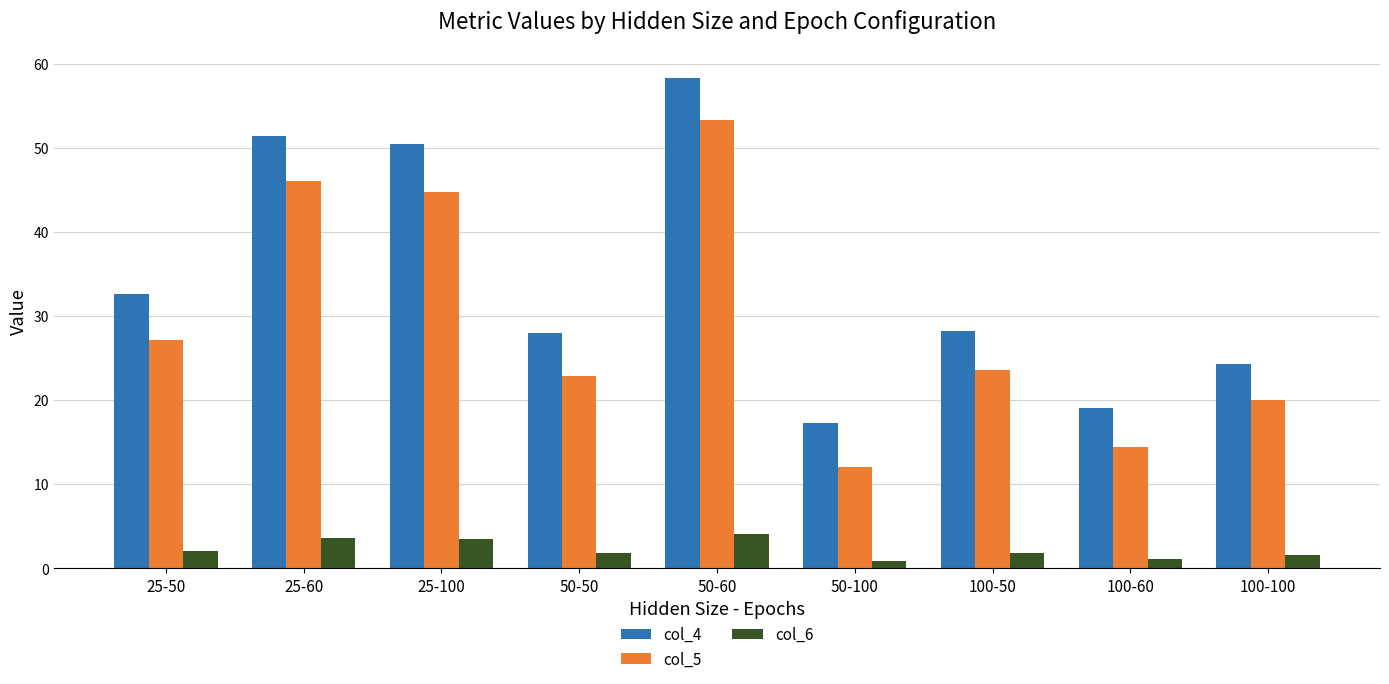

List the series in order of their peak value, lowest first.

col_6, col_5, col_4